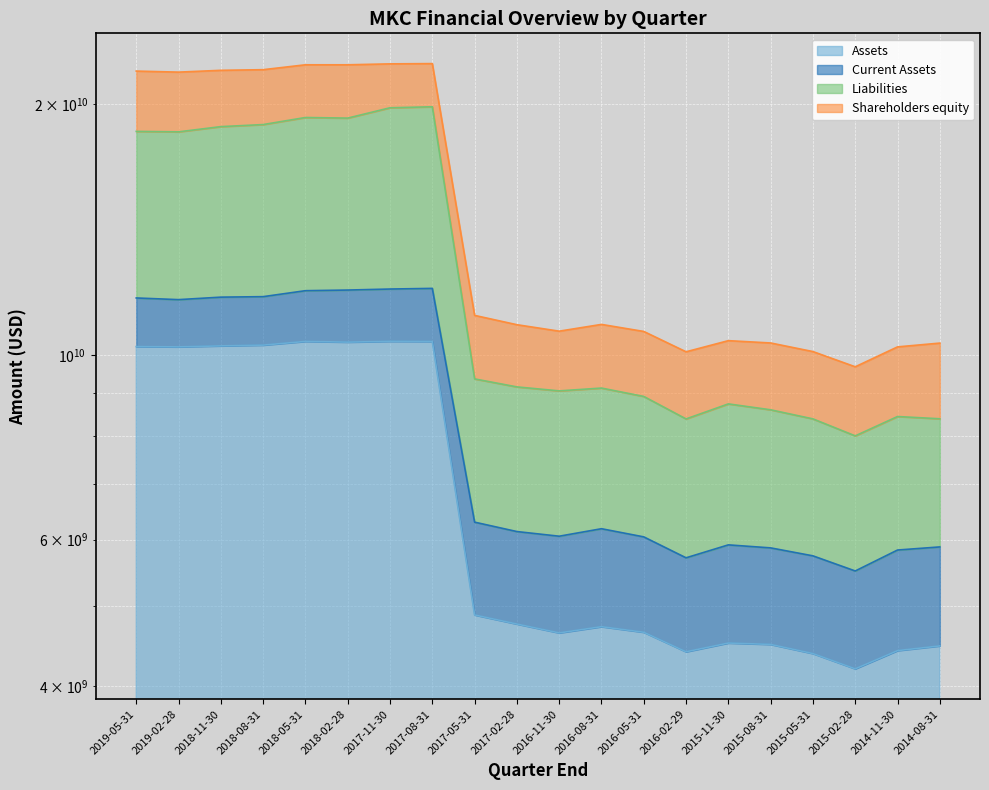

The Assets series shows 3326714765 at 2017-05-31. True or false?

False